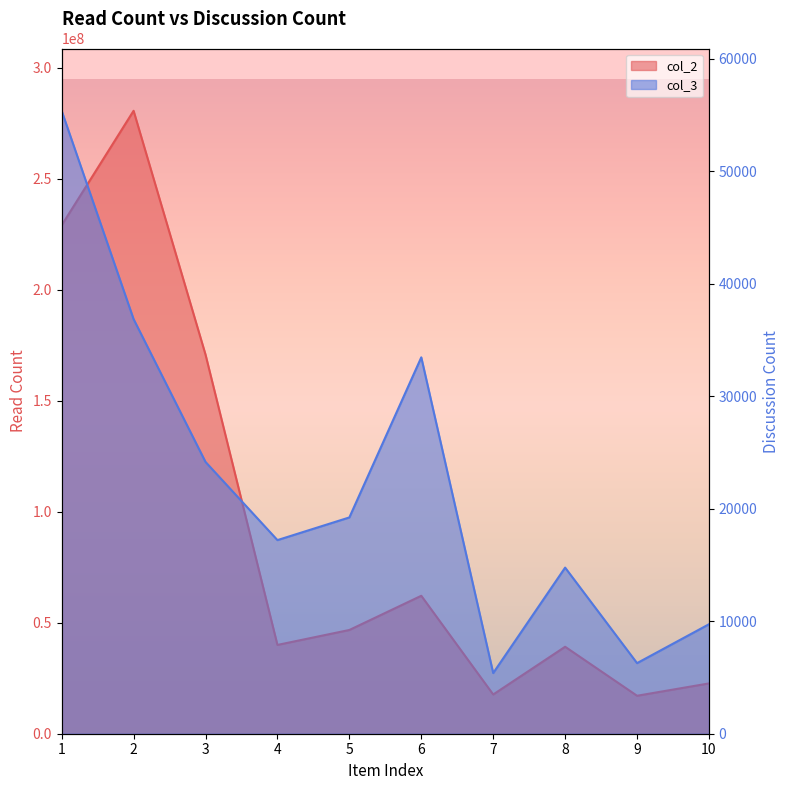

Does the chart have visible grid lines?

No